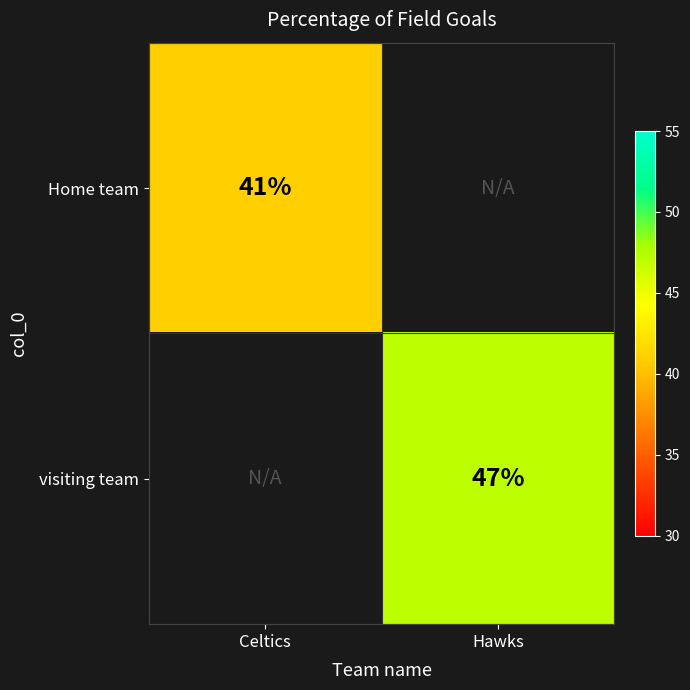

The Home team series shows 69 at Celtics. True or false?

False